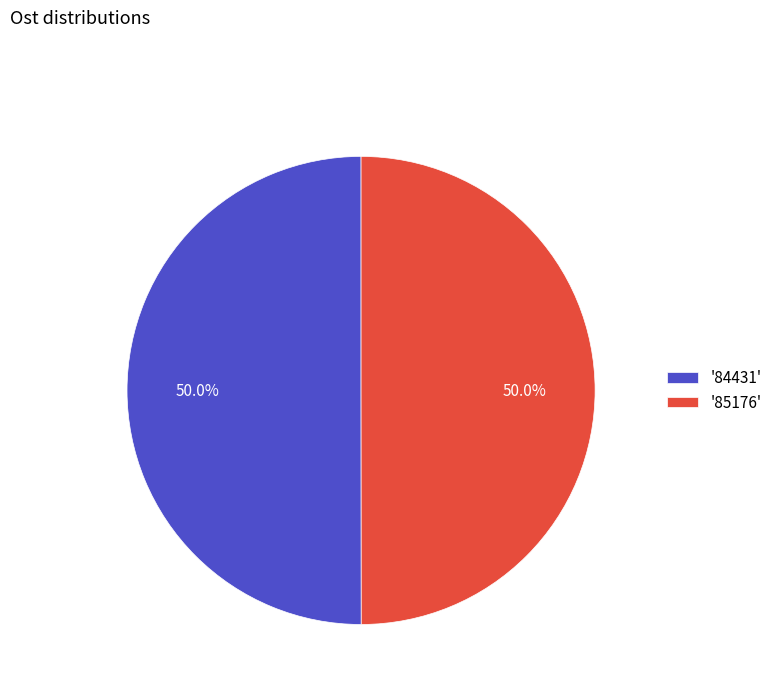

What is the ratio of the value at '85176' to the value at '84431'?

1.0